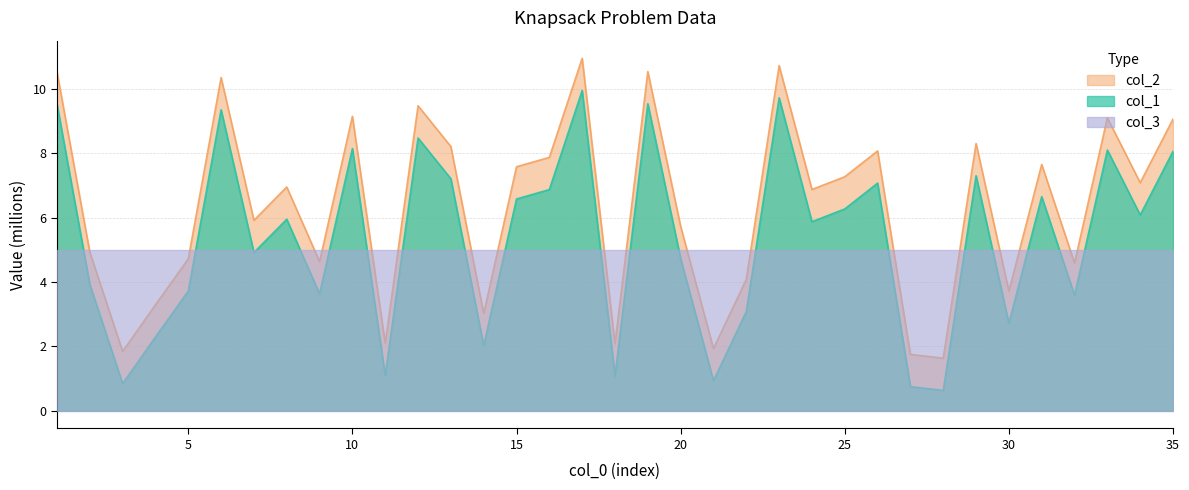

Which series has the largest total across all categories?

col_2